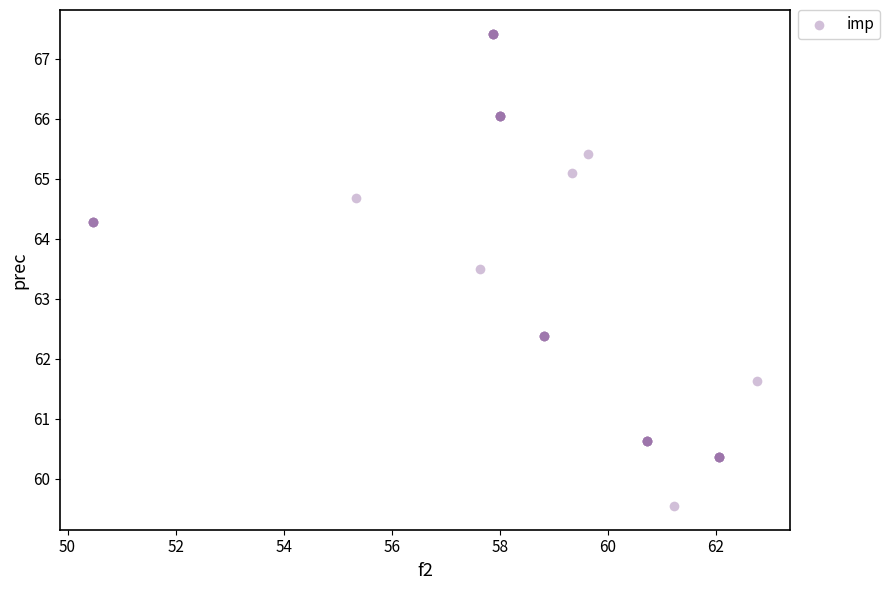

What Y value in the scatter plot is closest to 63?

63.5